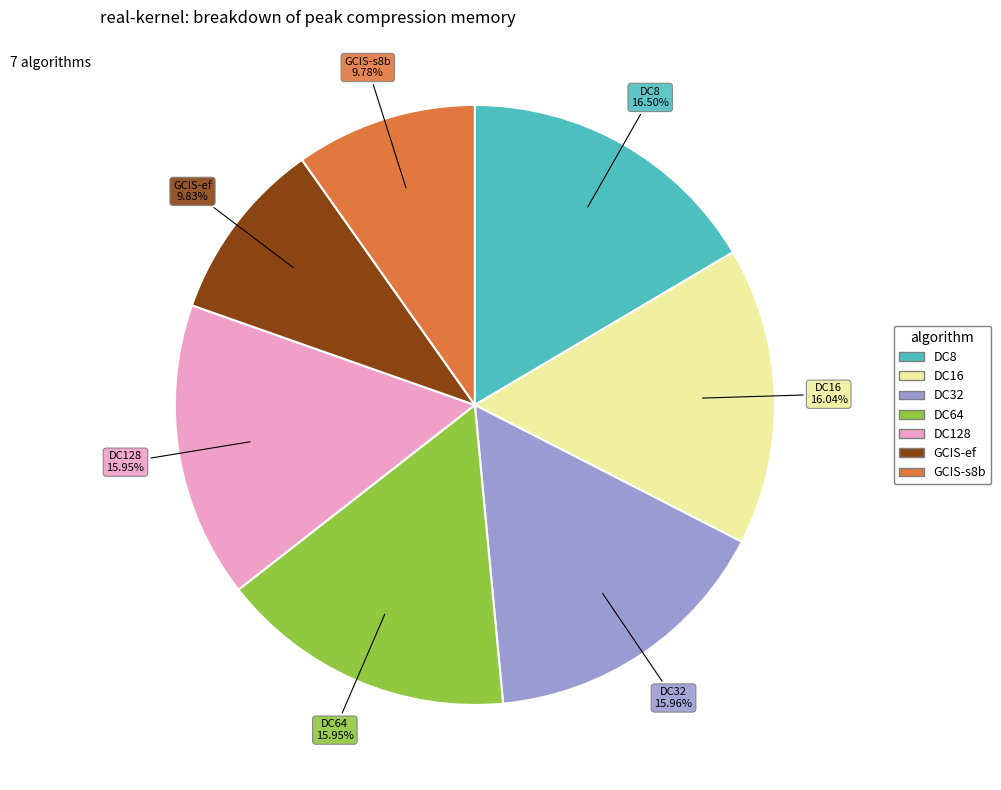

To the nearest percent, what percentage of the pie is GCIS-ef?

10%